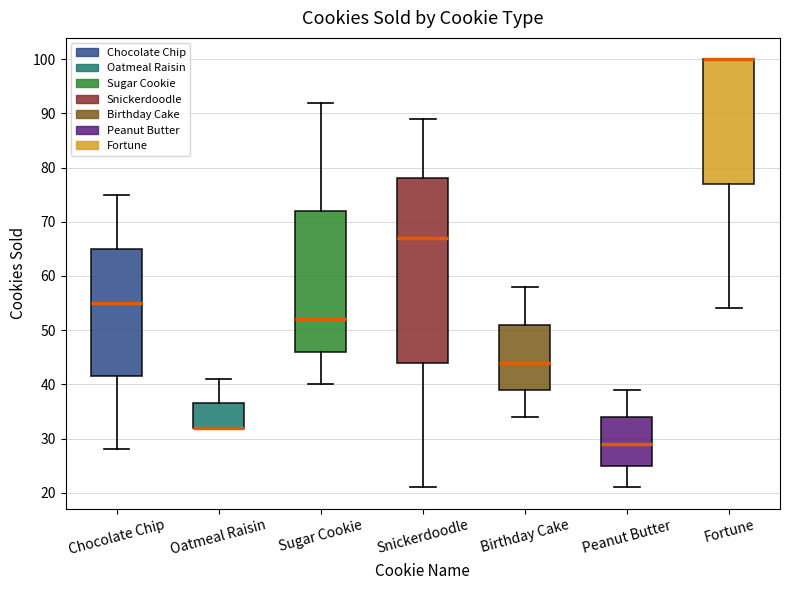

Reading left to right, transcribe this box plot: for each box, give where its median line is, the range the box spans, and where its two whiskers end, as read against the y-axis. The values are not printed on the chart, so give them approximately, as read against the axis.

Chocolate Chip: median 55, box 42 to 65, whiskers 28 to 75
Oatmeal Raisin: median 32 (drawn on the box's lower edge), box 32 to 37, whiskers 32 to 41
Sugar Cookie: median 52, box 46 to 72, whiskers 40 to 92
Snickerdoodle: median 67, box 44 to 78, whiskers 21 to 89
Birthday Cake: median 44, box 39 to 51, whiskers 34 to 58
Peanut Butter: median 29, box 25 to 34, whiskers 21 to 39
Fortune: median 100 (drawn on the box's upper edge), box 77 to 100, whiskers 54 to 100